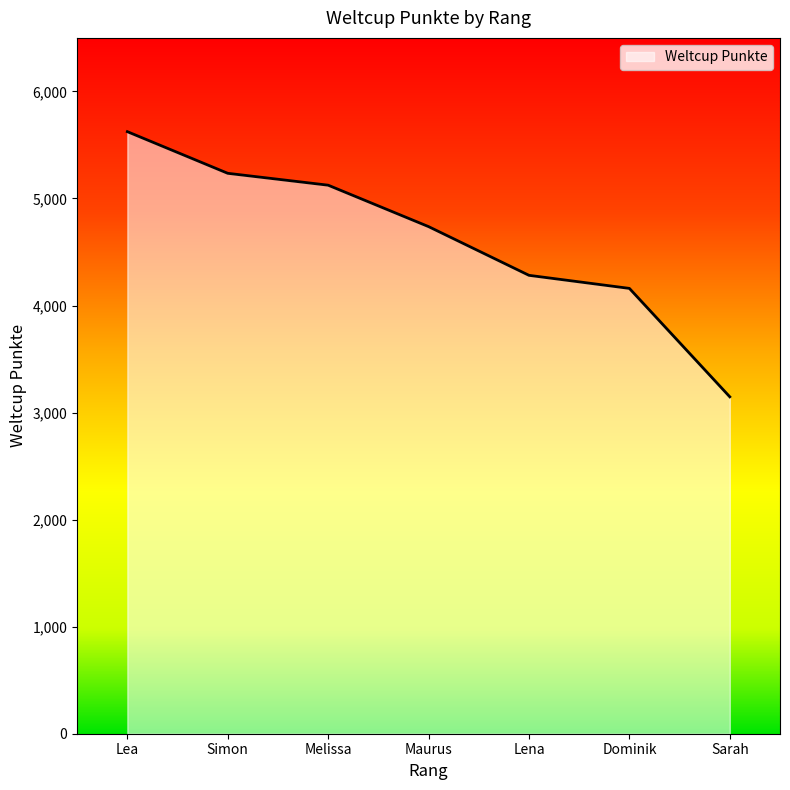

Which category has the lowest value across all series?

Sarah